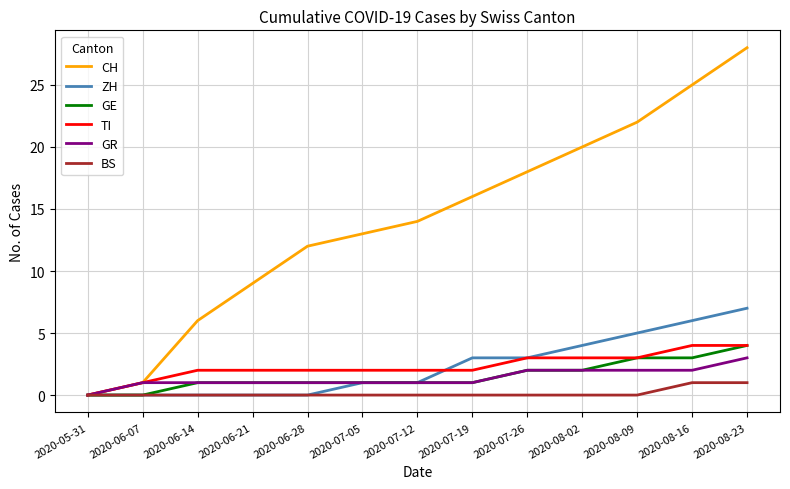

Reading right to left, extract all data points from this chart.

CH: 2020-08-23=28	2020-08-16=25	2020-08-09=22	2020-08-02=20	2020-07-26=18	2020-07-19=16	2020-07-12=14	2020-07-05=13	2020-06-28=12	2020-06-21=9	2020-06-14=6	2020-06-07=1	2020-05-31=0
ZH: 2020-08-23=7	2020-08-16=6	2020-08-09=5	2020-08-02=4	2020-07-26=3	2020-07-19=3	2020-07-12=1	2020-07-05=1	2020-06-28=0	2020-06-21=0	2020-06-14=0	2020-06-07=0	2020-05-31=0
GE: 2020-08-23=4	2020-08-16=3	2020-08-09=3	2020-08-02=2	2020-07-26=2	2020-07-19=1	2020-07-12=1	2020-07-05=1	2020-06-28=1	2020-06-21=1	2020-06-14=1	2020-06-07=0	2020-05-31=0
TI: 2020-08-23=4	2020-08-16=4	2020-08-09=3	2020-08-02=3	2020-07-26=3	2020-07-19=2	2020-07-12=2	2020-07-05=2	2020-06-28=2	2020-06-21=2	2020-06-14=2	2020-06-07=1	2020-05-31=0
GR: 2020-08-23=3	2020-08-16=2	2020-08-09=2	2020-08-02=2	2020-07-26=2	2020-07-19=1	2020-07-12=1	2020-07-05=1	2020-06-28=1	2020-06-21=1	2020-06-14=1	2020-06-07=1	2020-05-31=0
BS: 2020-08-23=1	2020-08-16=1	2020-08-09=0	2020-08-02=0	2020-07-26=0	2020-07-19=0	2020-07-12=0	2020-07-05=0	2020-06-28=0	2020-06-21=0	2020-06-14=0	2020-06-07=0	2020-05-31=0